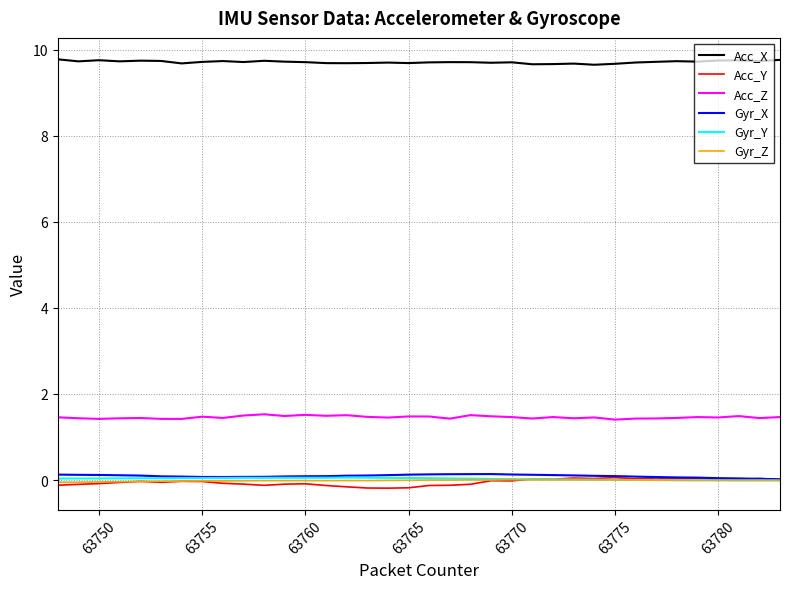

True or false: Acc_Z and Gyr_Y cross at least once.

False